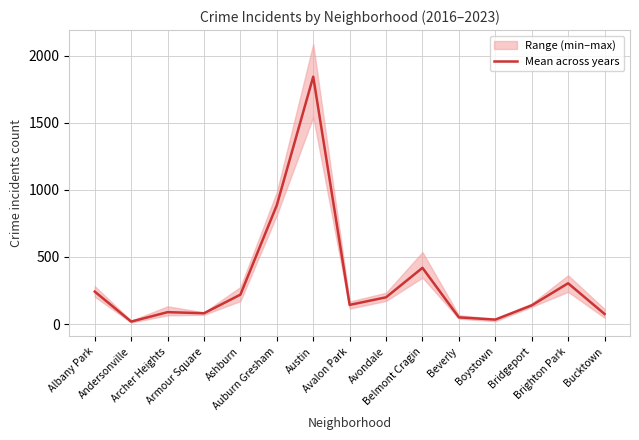

Which label corresponds to the smallest value in the chart?

Andersonville